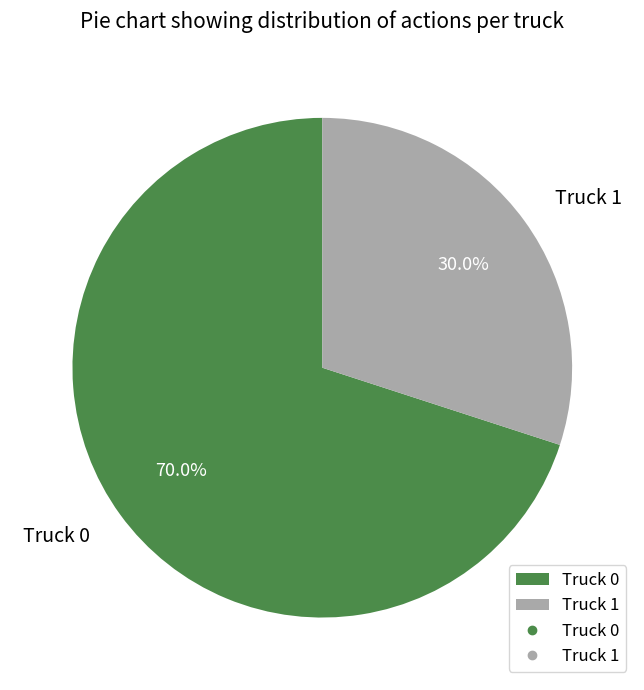

What is the majority slice?

Truck 0